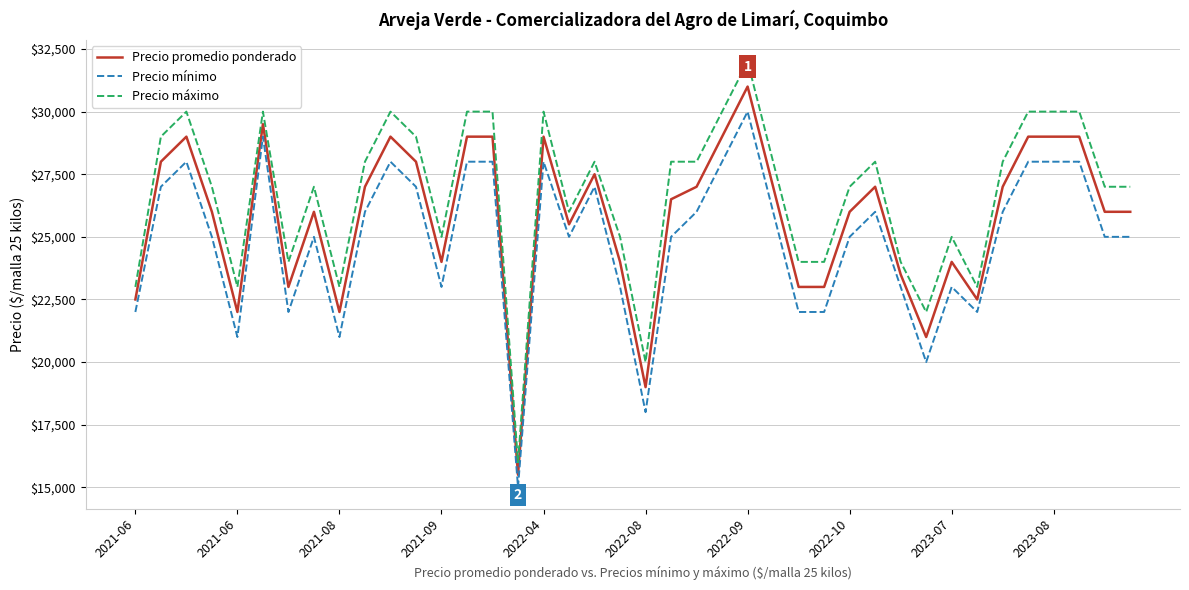

How many lines are shown in the chart?

3